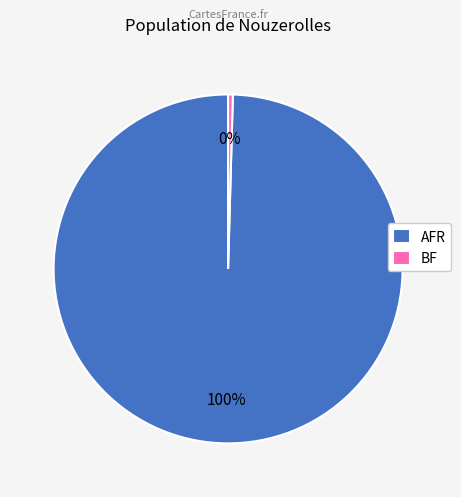

The BF slice represents 0% of the pie. True or false?

True